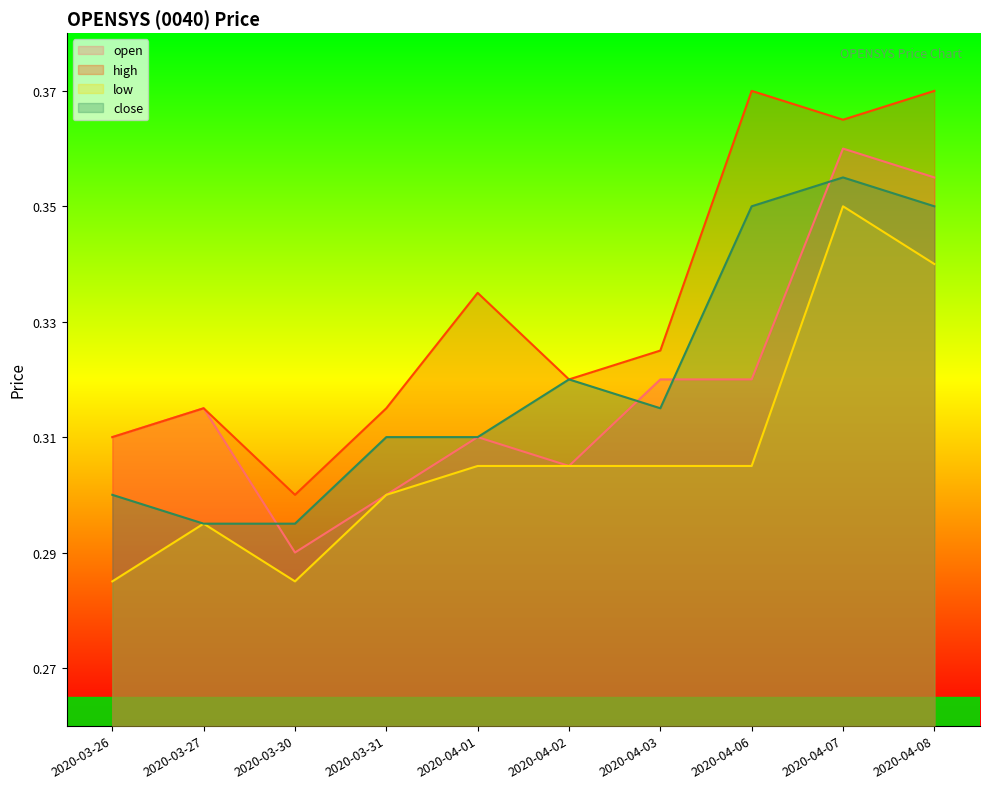

What are all the series names shown in the legend?

open, high, low, close